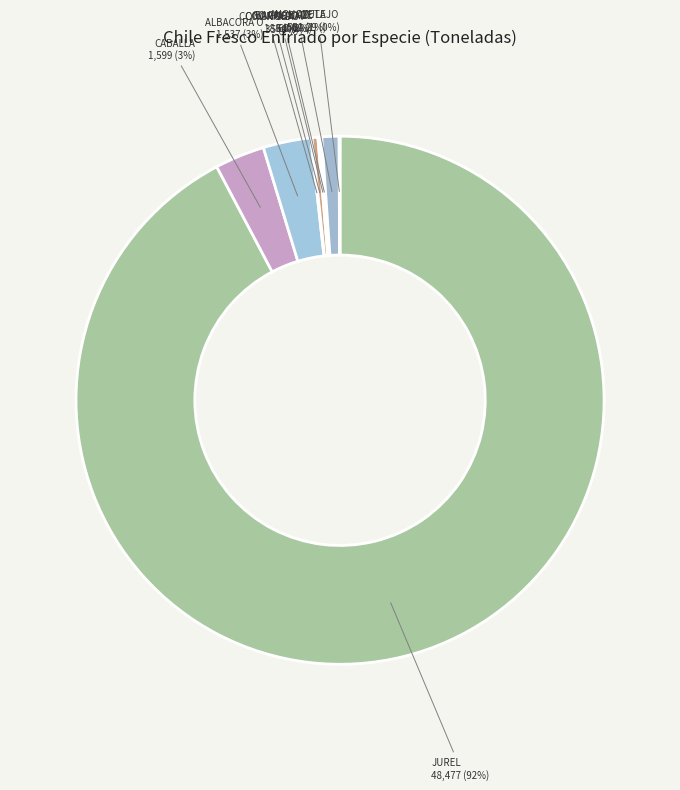

What is the largest slice in the pie chart?

JUREL